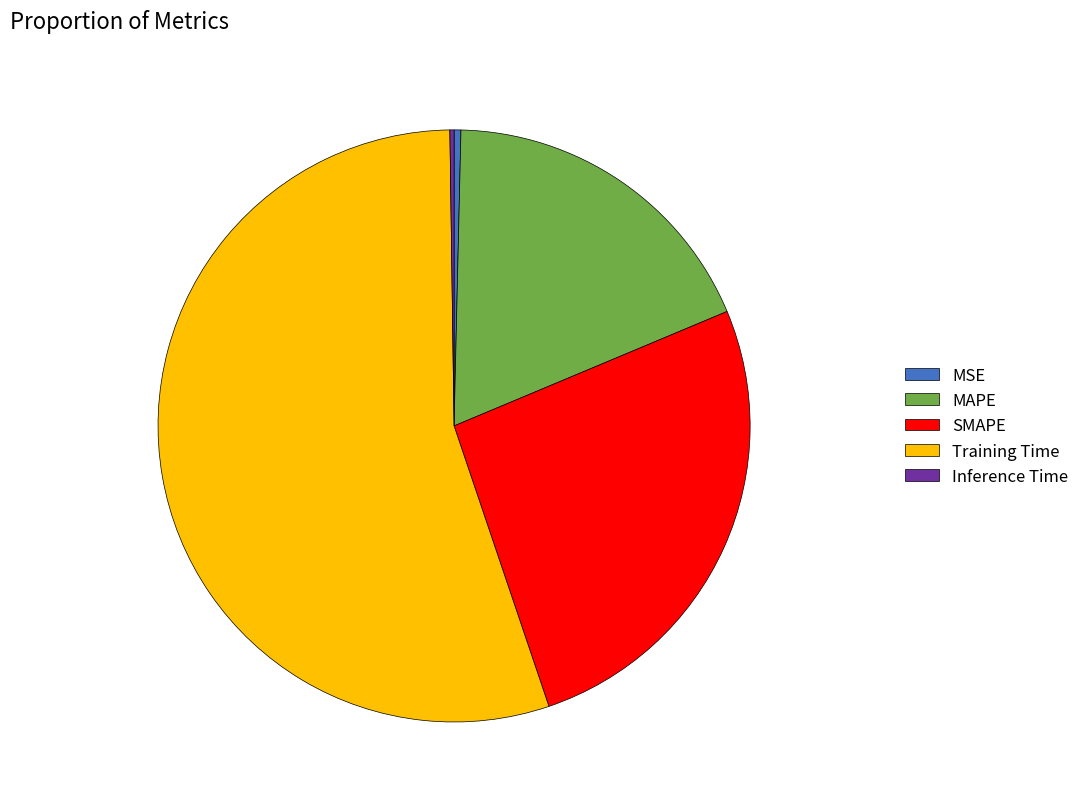

Does MAPE account for over 50% of the chart?

No